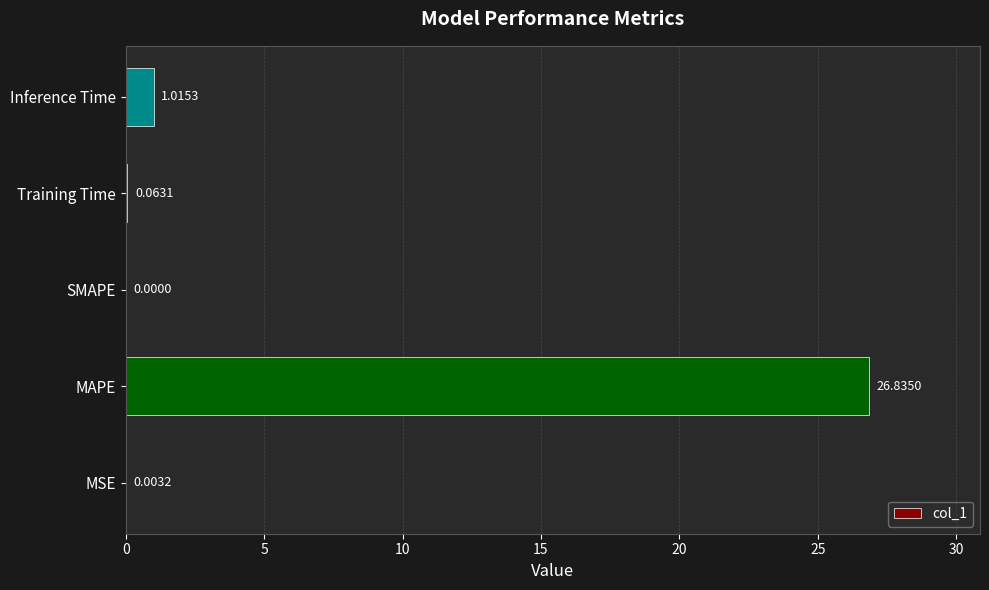

Are the bars horizontal?

Yes